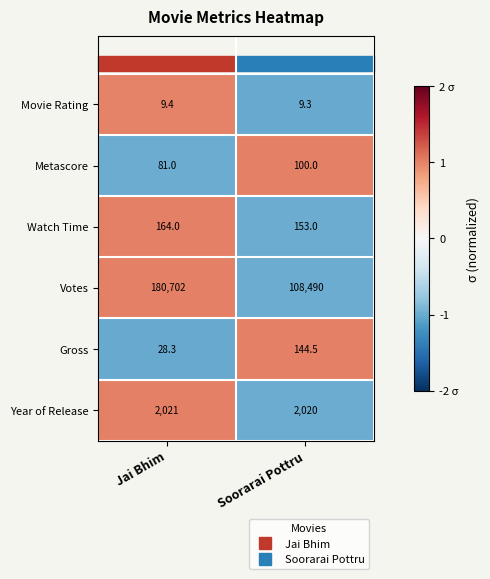

Which series has the widest spread of values?

Votes